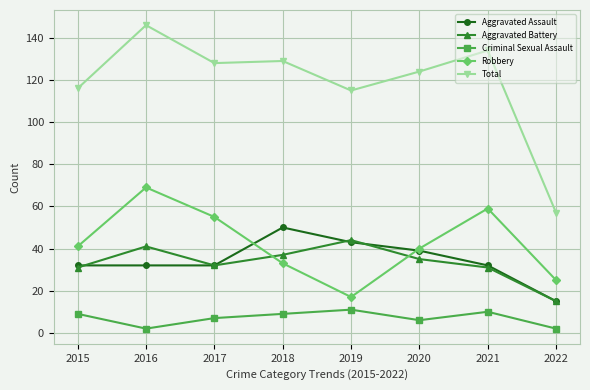

How many distinct data groups are displayed?

5